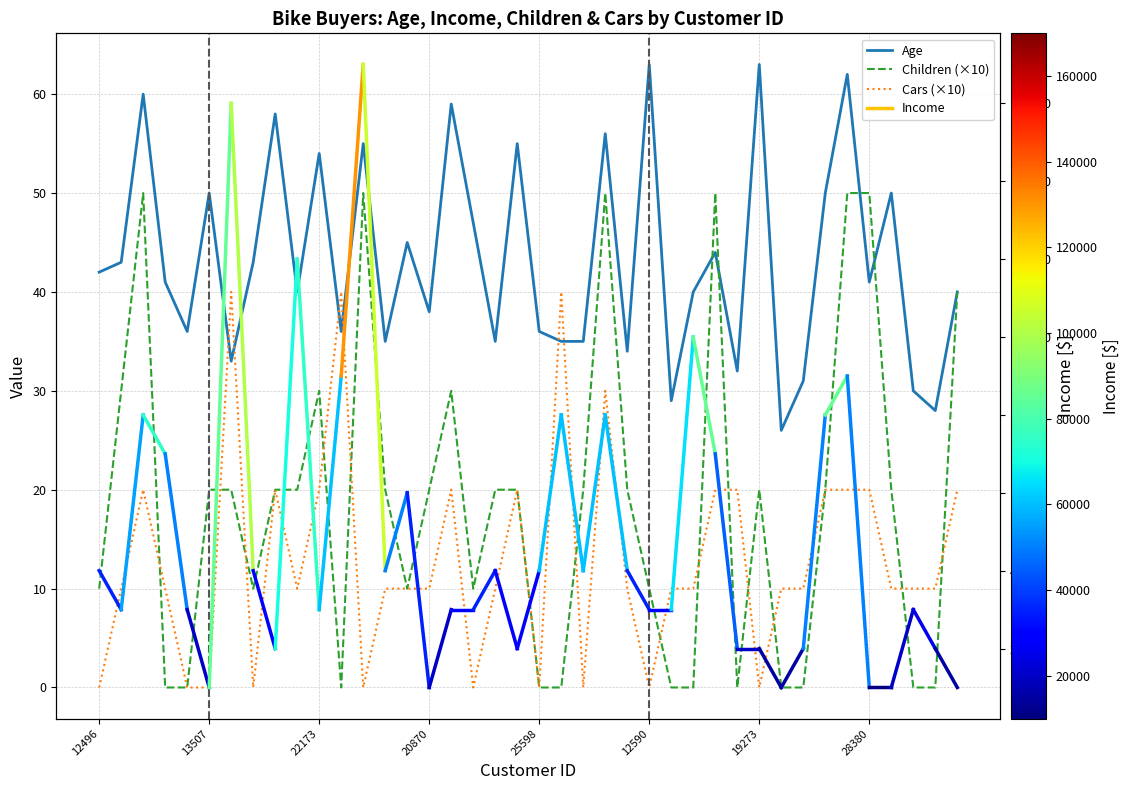

Between which two adjacent categories do Age and Children first intersect?

18283 and 18299